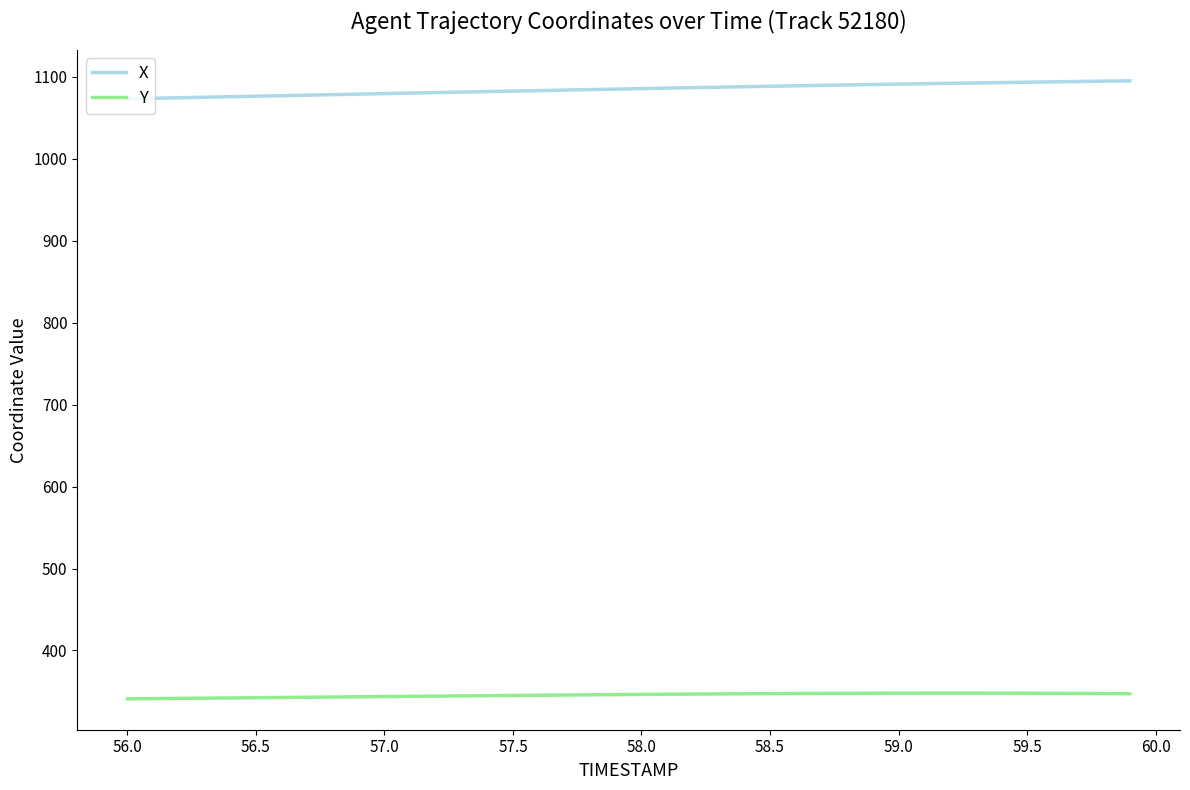

How many lines are shown in the chart?

2